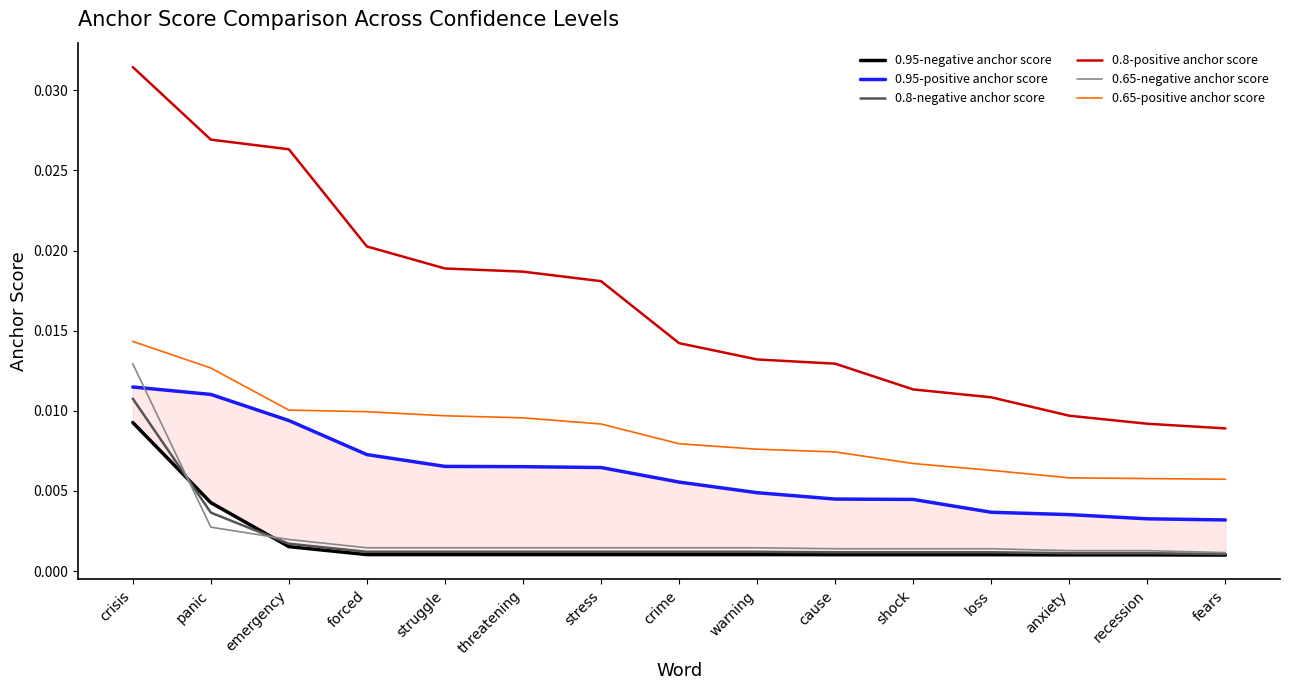

What are all the series names shown in the legend?

0.95-negative anchor score, 0.95-positive anchor score, 0.8-negative anchor score, 0.8-positive anchor score, 0.65-negative anchor score, 0.65-positive anchor score